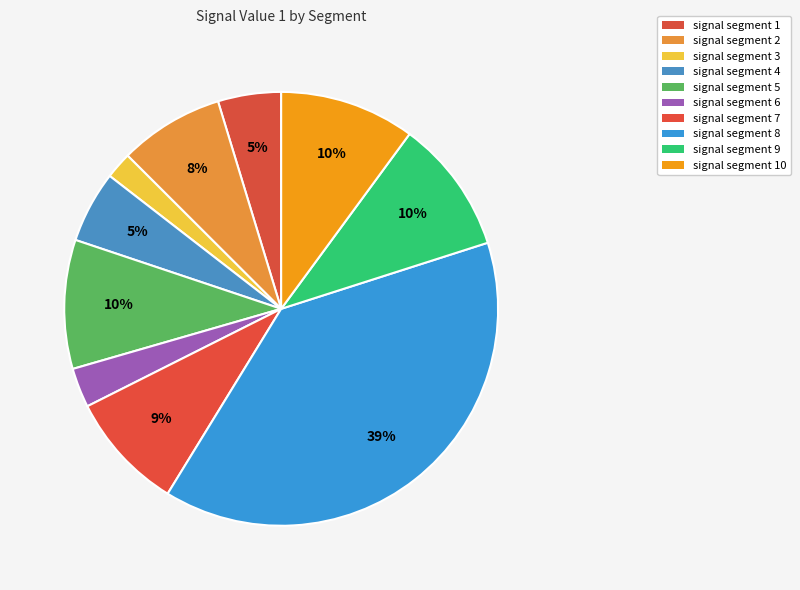

Is the sum of signal segment 4 and signal segment 6 greater than half?

No